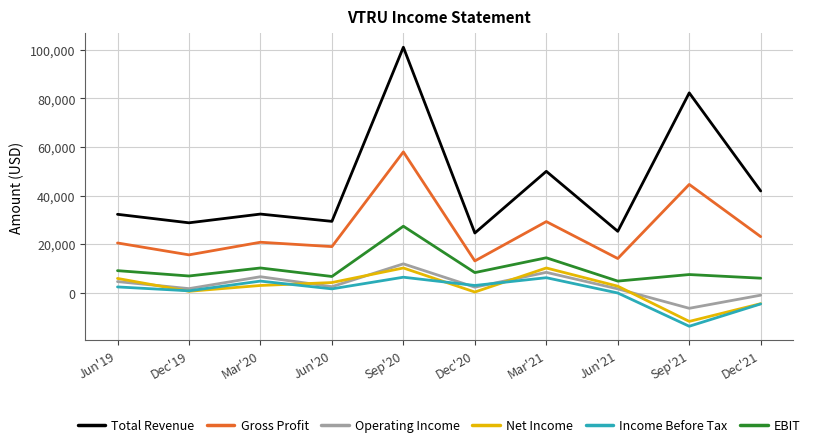

How many interior local valleys does the Gross Profit series have?

4